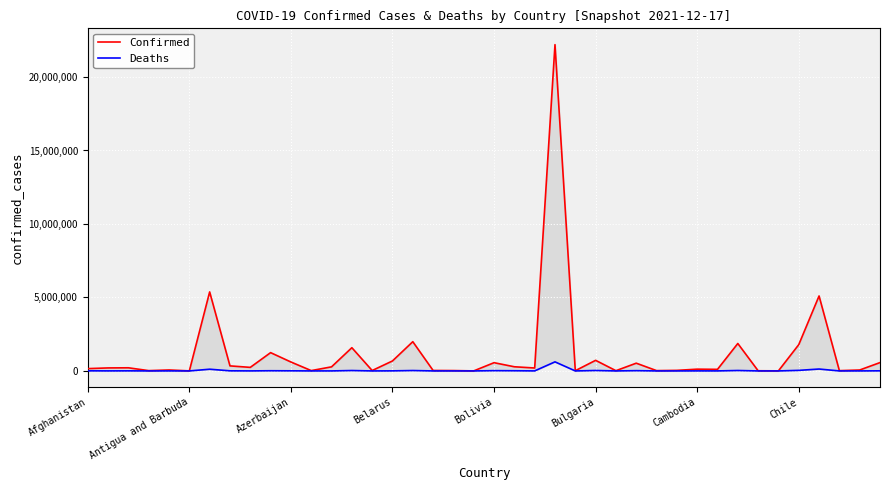

What is the total value across all series at 31?

109498